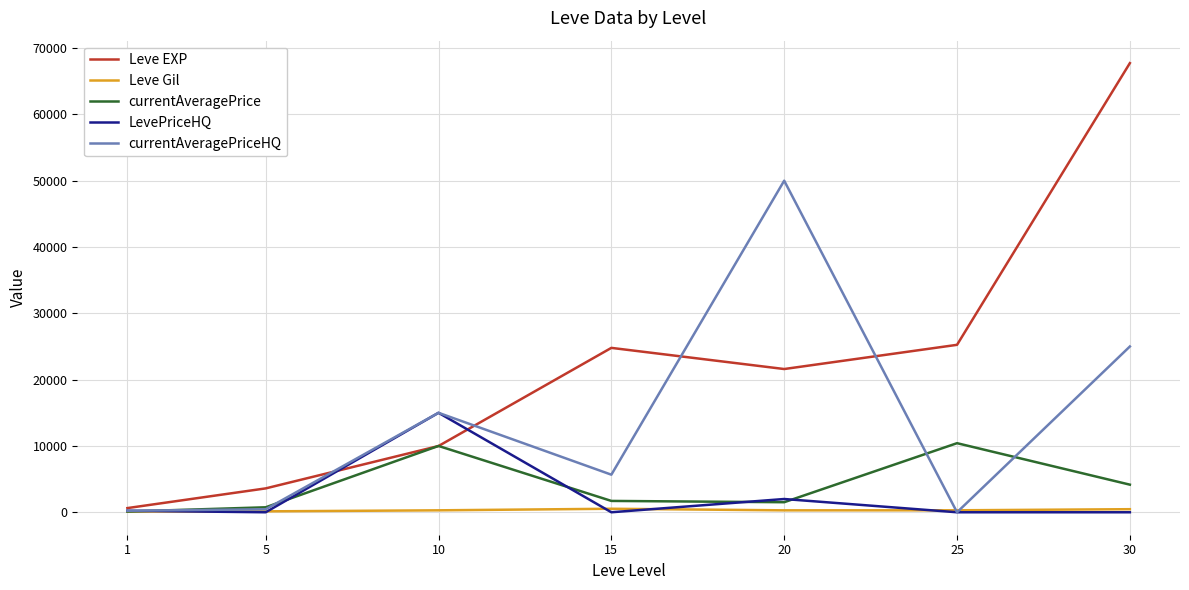

List the series in order of their peak value, lowest first.

Leve Gil, currentAveragePrice, LevePriceHQ, currentAveragePriceHQ, Leve EXP